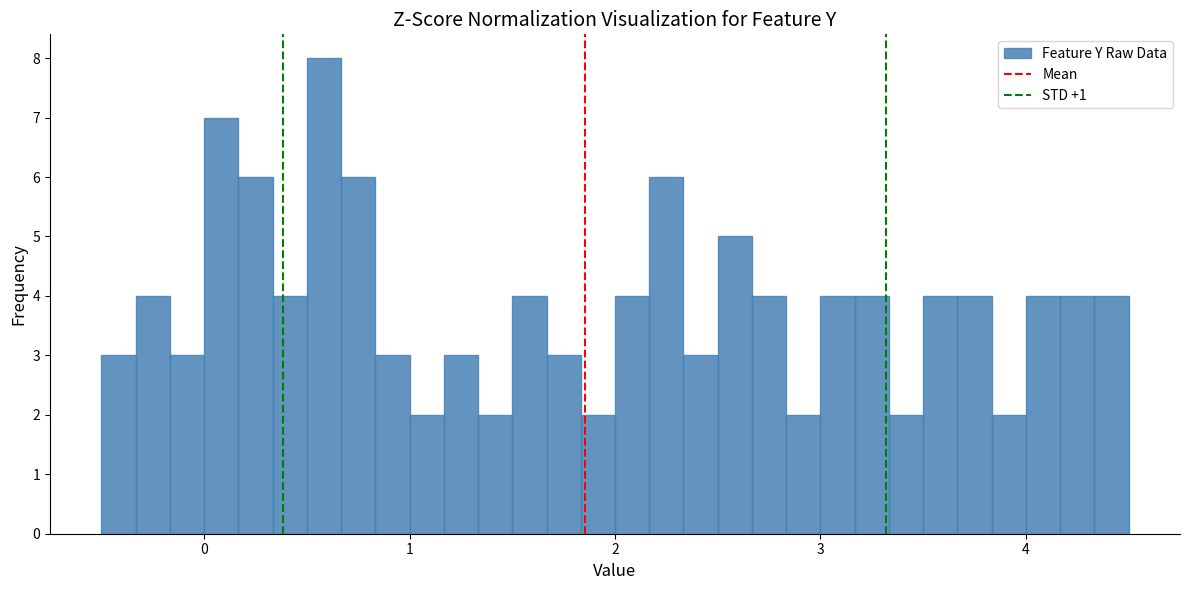

Around what value on the x-axis is the tallest bar? Give the approximate position of its centre, as read against the axis.

0.6